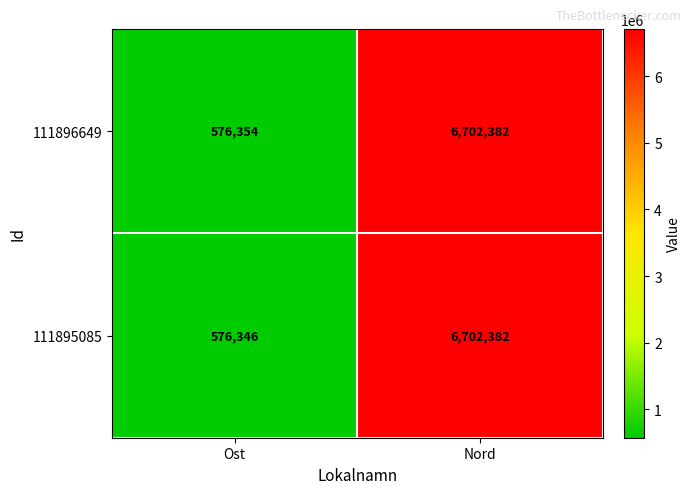

Read the 111896649 value at Ost, to the nearest 10.

576350